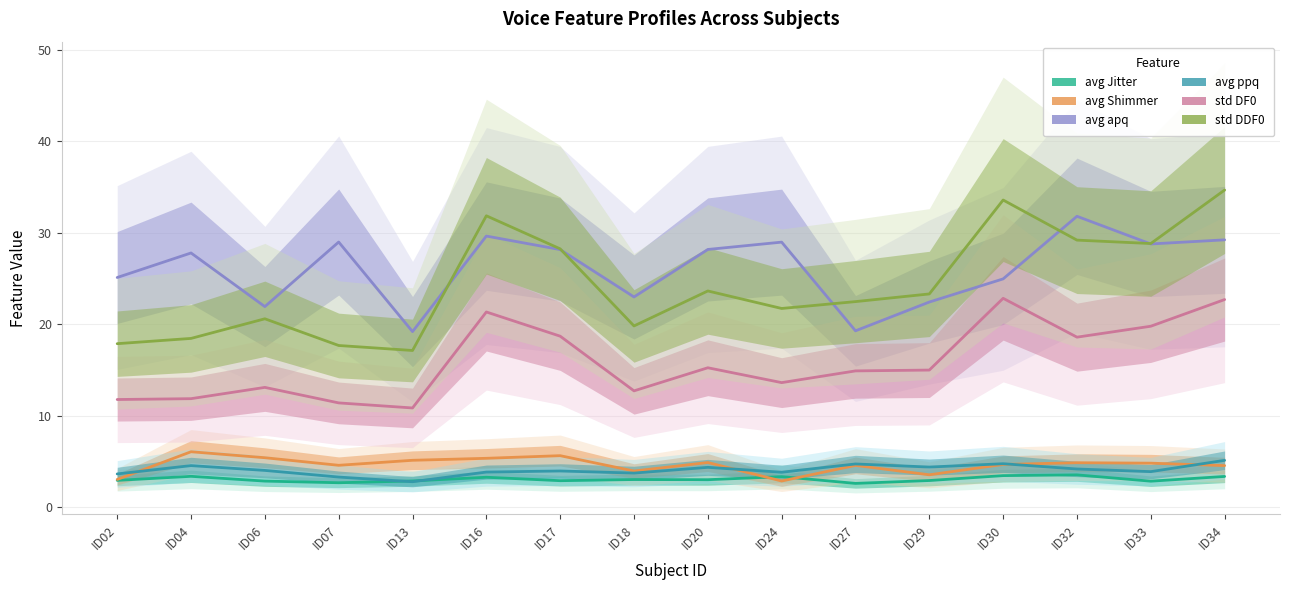

How many distinct data groups are displayed?

6